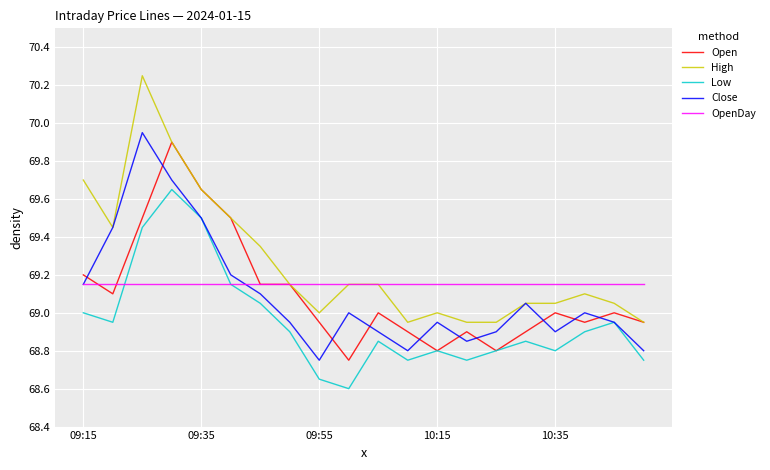

How many times do Open and Close cross each other?

10